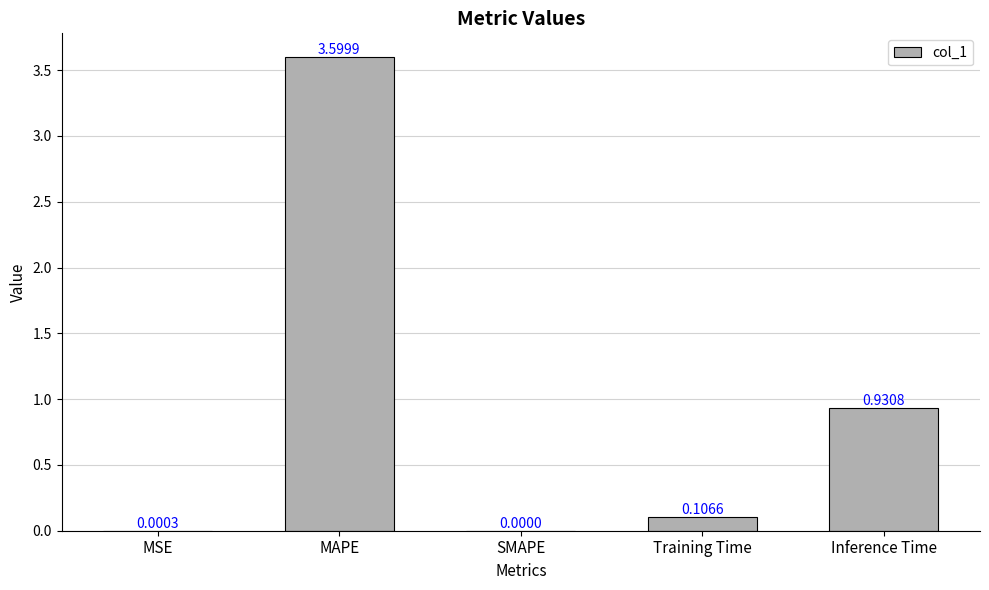

What is the sum of the values at MAPE and Training Time?

3.7